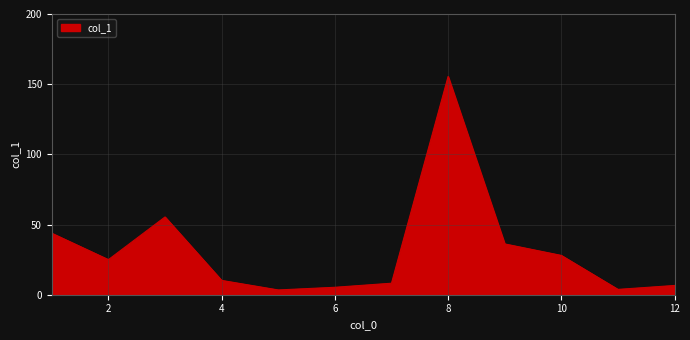

What is the difference between the maximum and minimum values?

152.1